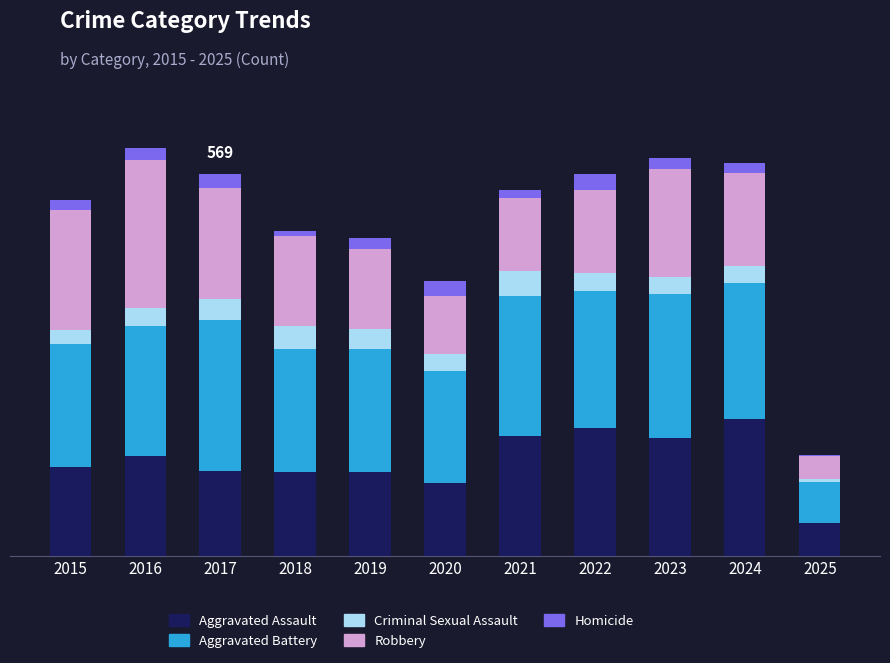

Where does the Criminal Sexual Assault series first go above 27?

2016